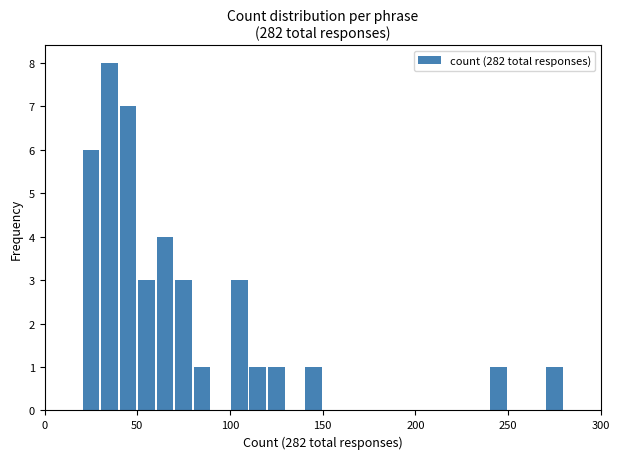

Read against the x-axis, roughly where is the centre of the tallest bar?

35